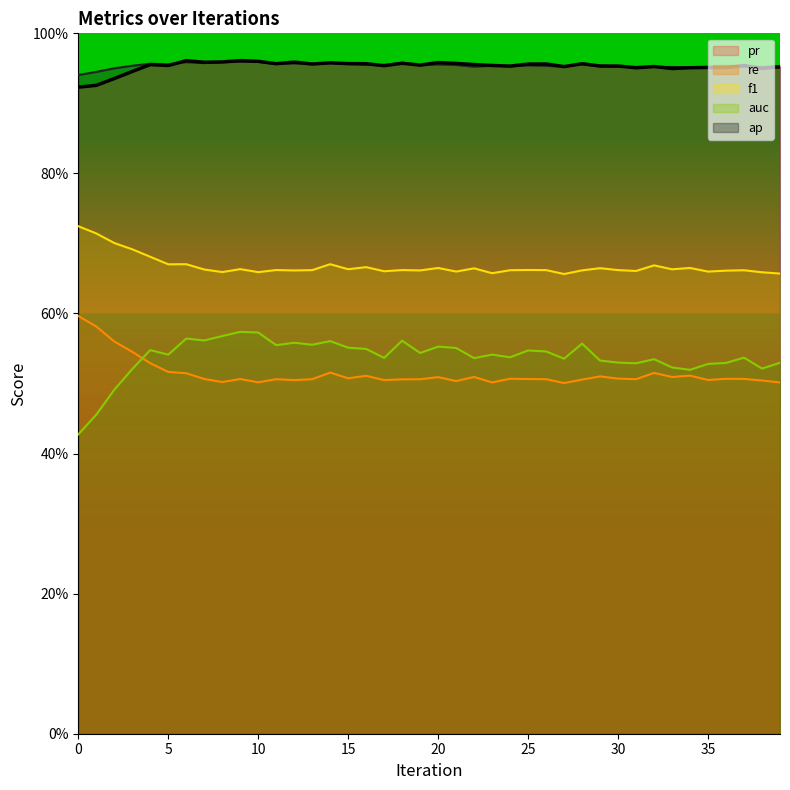

List the labels in order of ap value, largest first.

9, 10, 6, 8, 18, 7, 14, 12, 4, 13, 15, 11, 28, 5, 20, 16, 17, 21, 19, 25, 23, 3, 26, 39, 37, 24, 29, 22, 27, 30, 32, 36, 31, 33, 35, 38, 34, 2, 1, 0